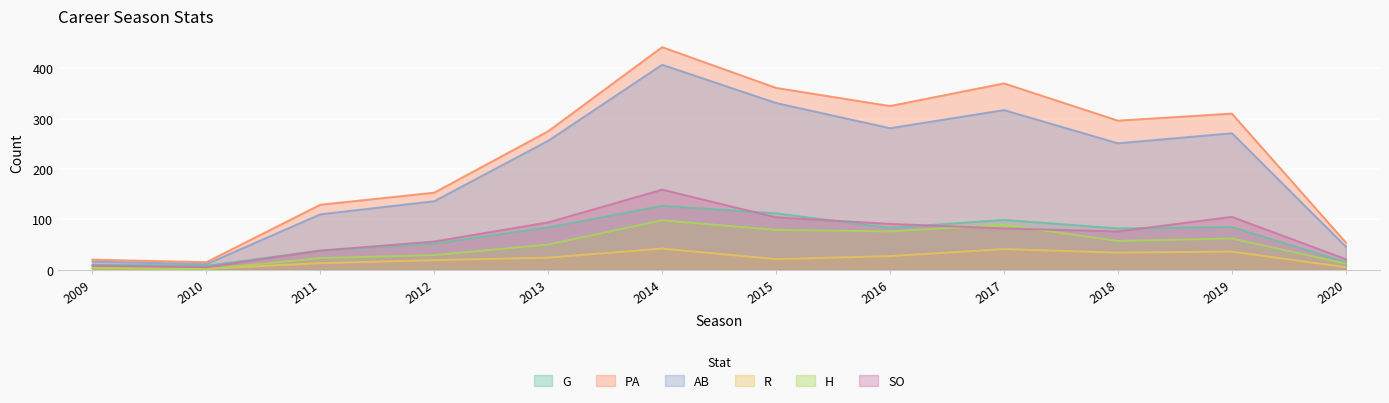

At which label does R first exceed 24?

2014